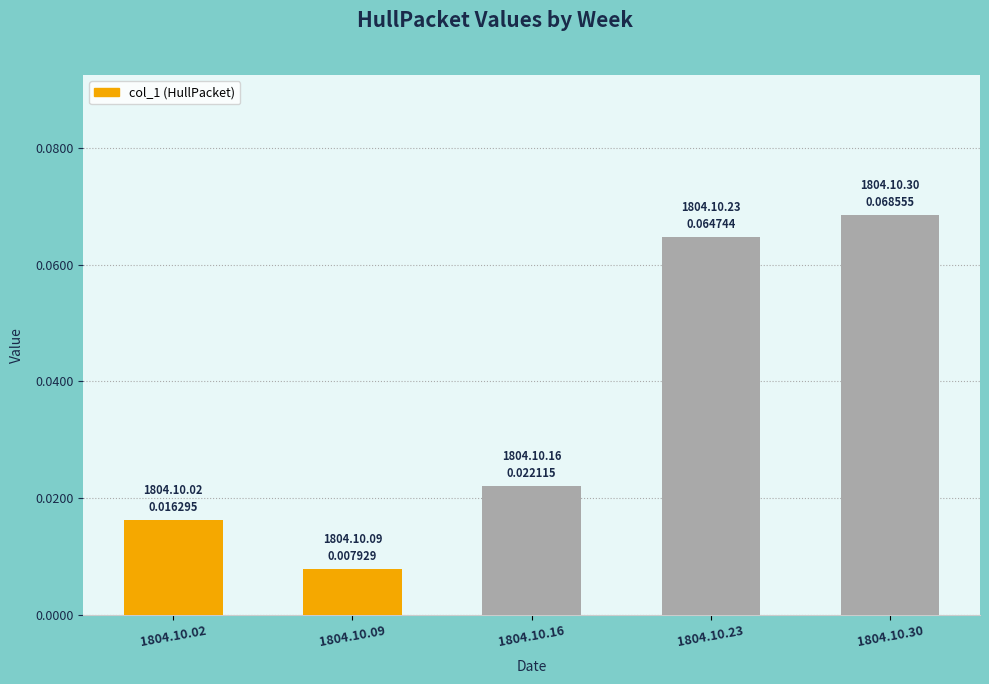

Rank the categories by value from lowest to highest.

1804.10.09, 1804.10.02, 1804.10.16, 1804.10.23, 1804.10.30